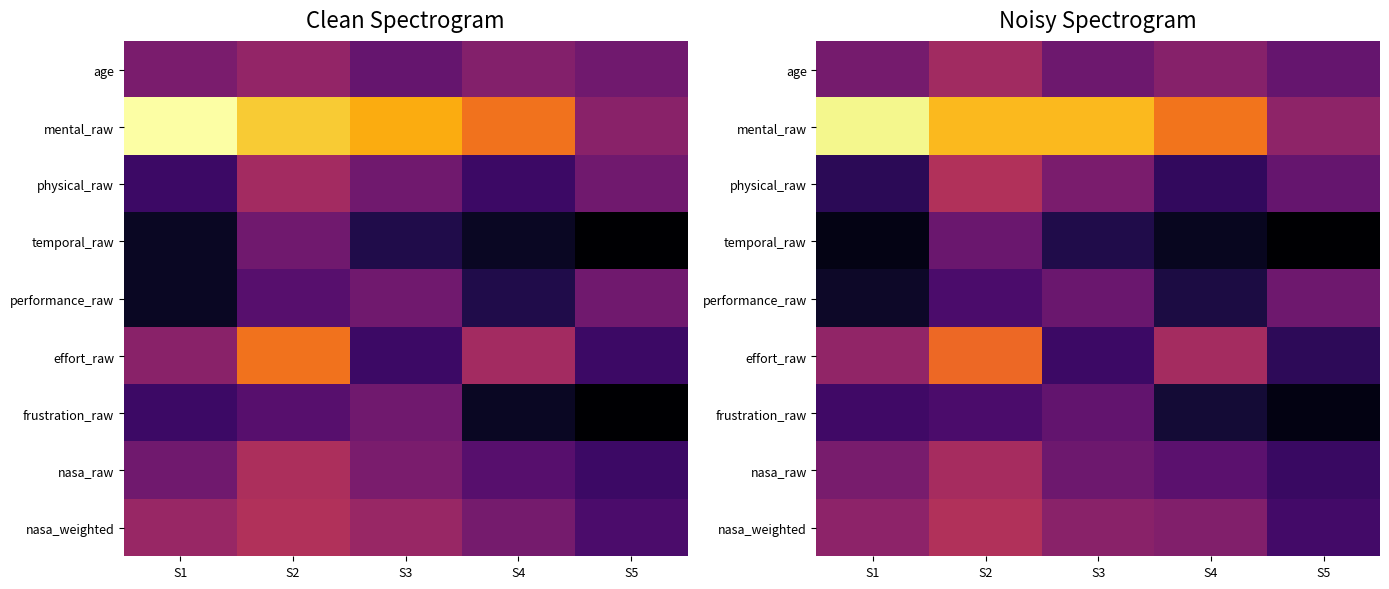

Which category has the lowest value in the temporal_raw series?

S5